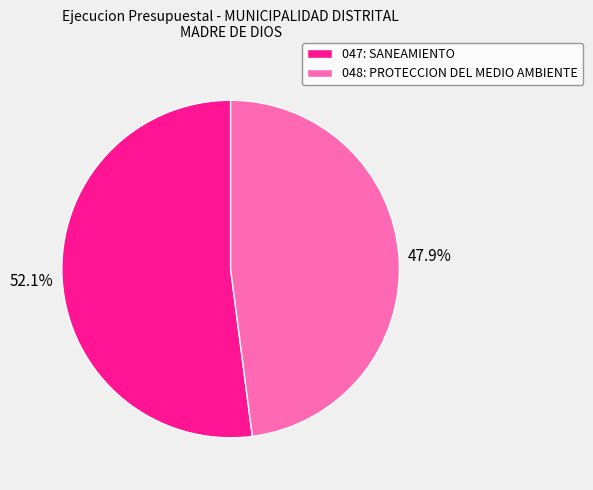

How much of the chart is everything except 048: PROTECCION DEL MEDIO AMBIENTE?

52.1%